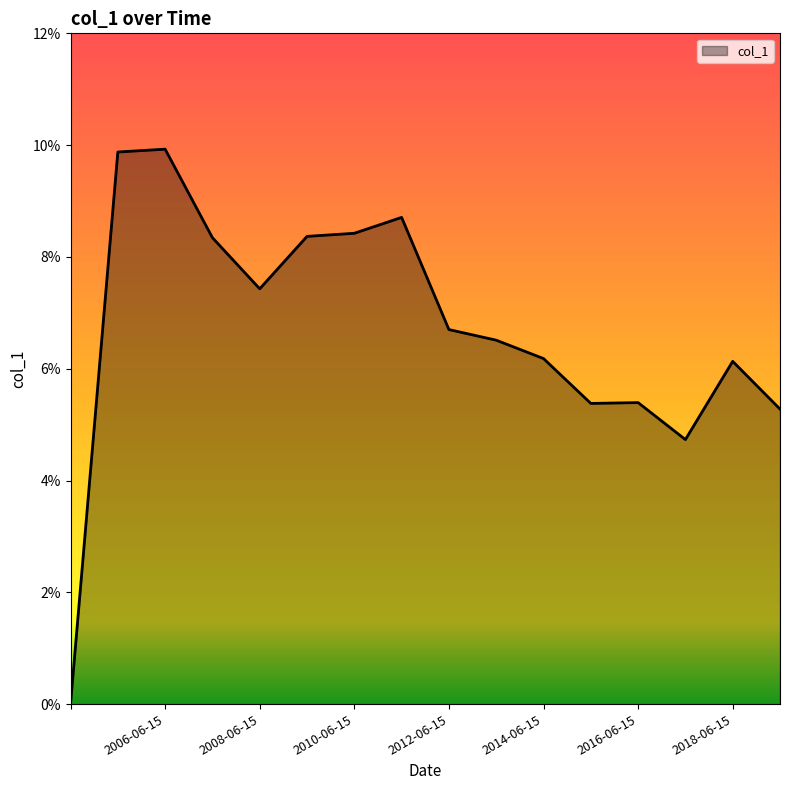

What is the label of the 12th point from the left?

2015-06-15